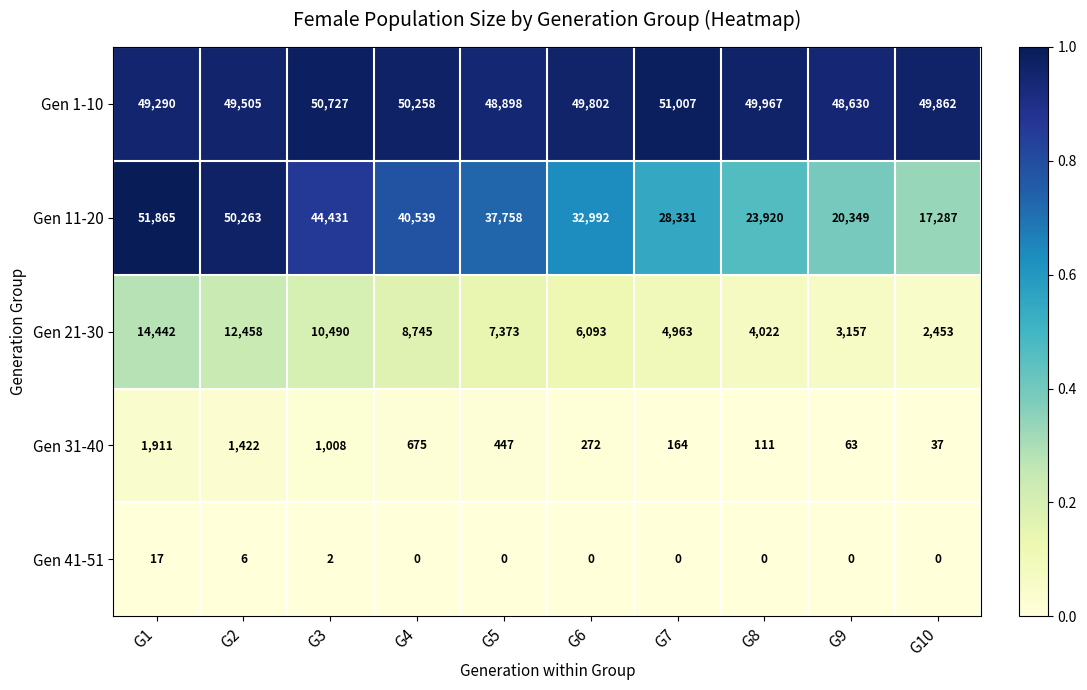

Is the value of Gen 31-40 at G9 greater than the value of Gen 21-30 at G1?

No